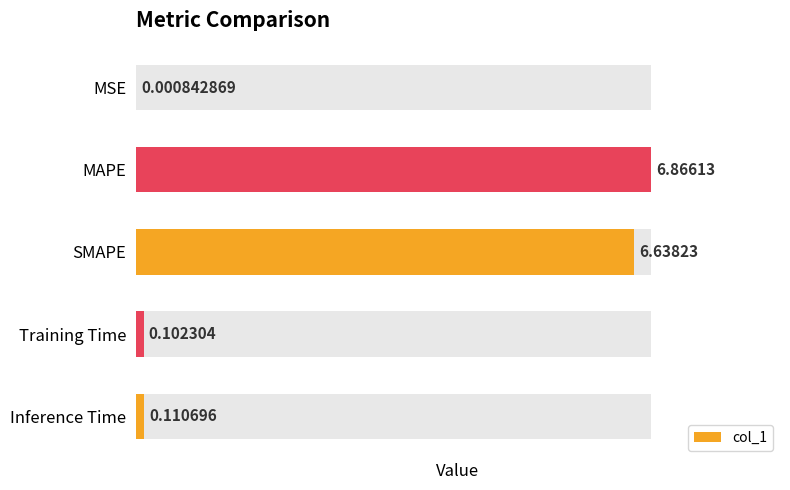

Rank the categories by value from lowest to highest.

MSE, Training Time, Inference Time, SMAPE, MAPE